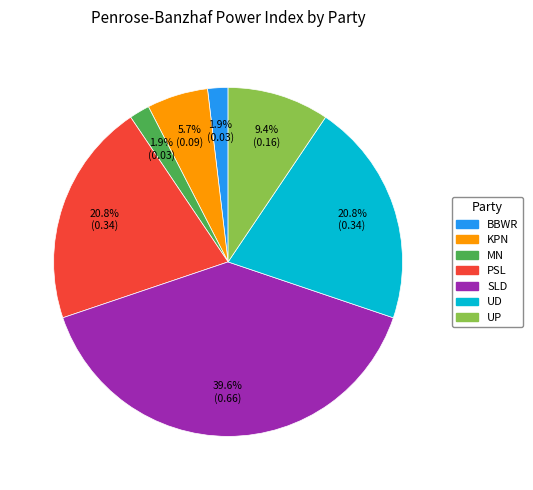

Count the number of slices in the pie.

7